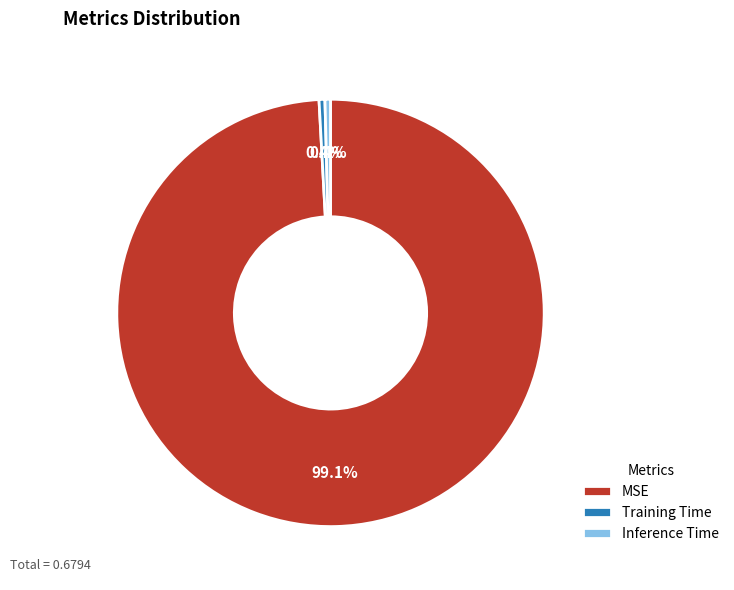

The MSE slice represents 91% of the pie. True or false?

False